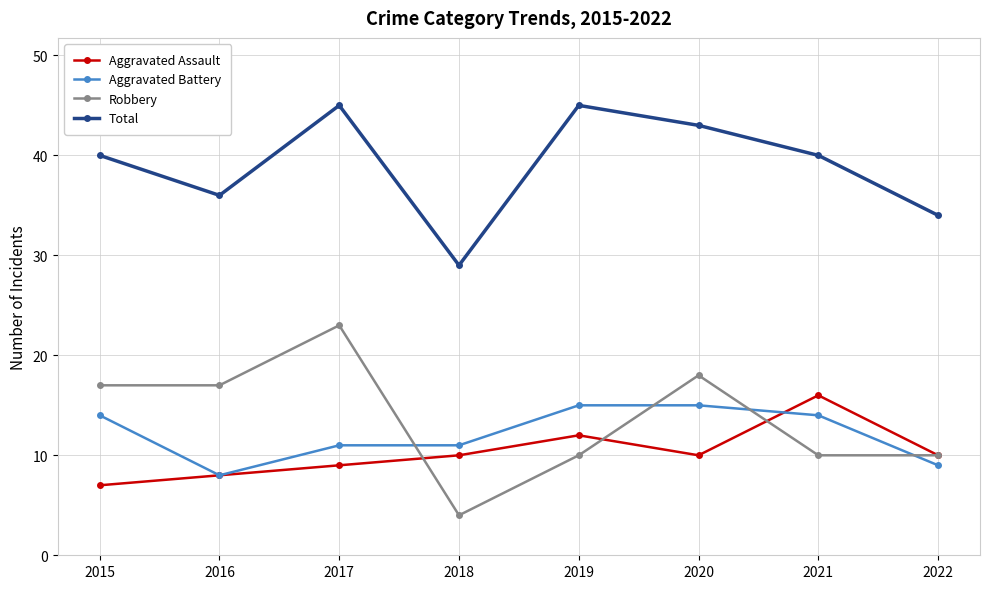

What is the value of the Aggravated Assault point at the 6th from the left?

10